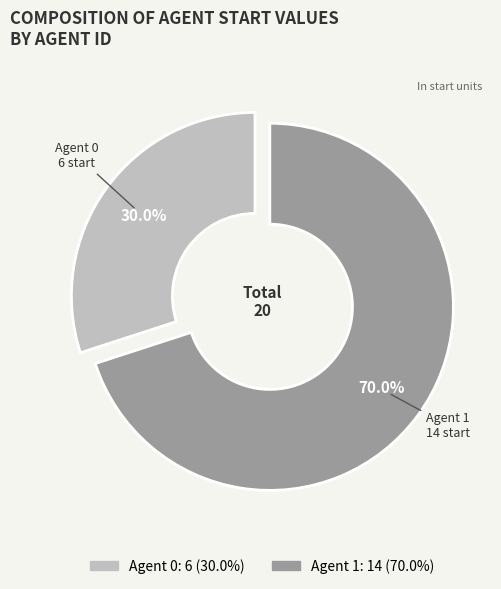

Is there any slice that represents more than half of the pie?

Yes